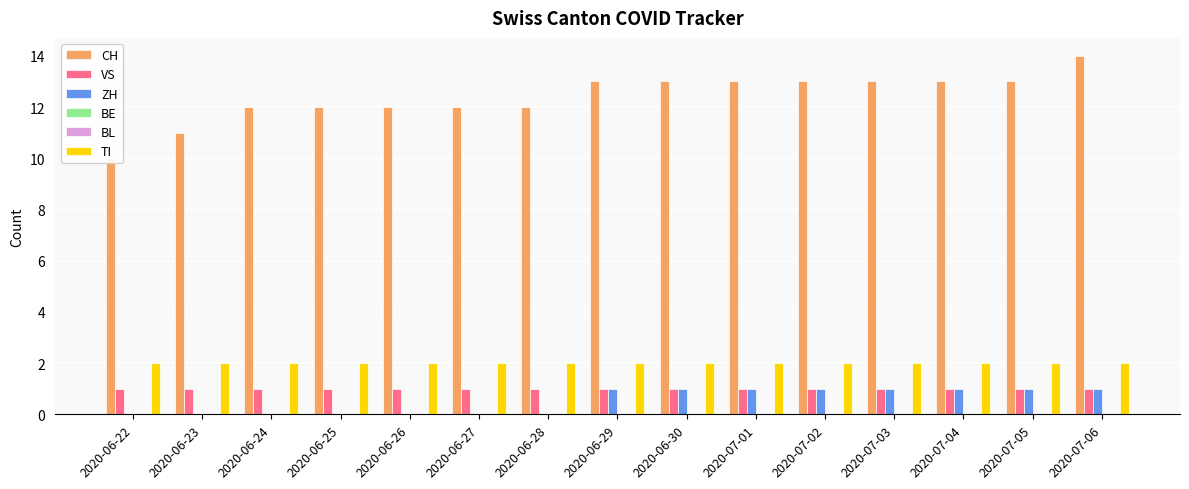

How many distinct data groups are displayed?

6